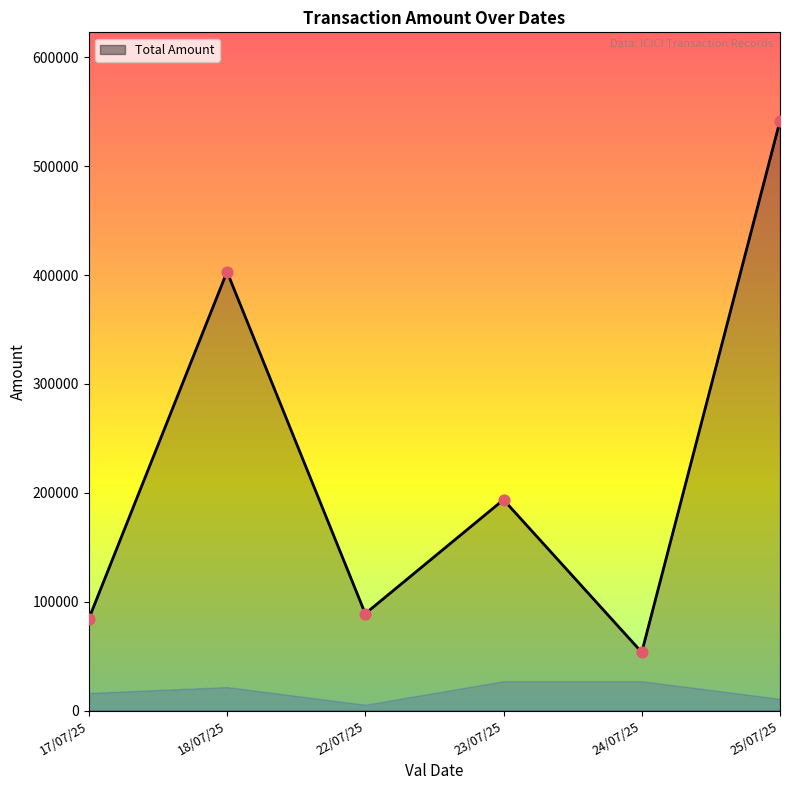

Which series has the largest Y range (max minus min)?

Total Amount